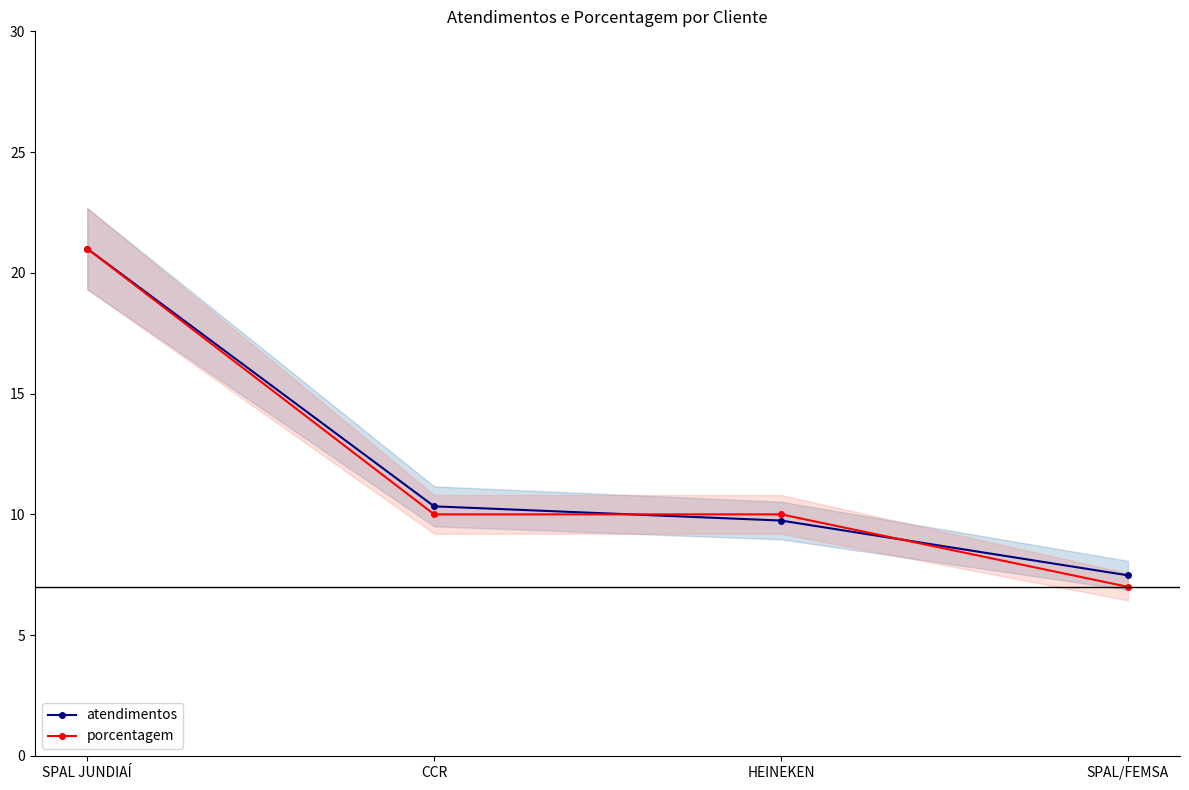

Rank the series at SPAL JUNDIAÍ from lowest to highest value.

atendimentos, porcentagem